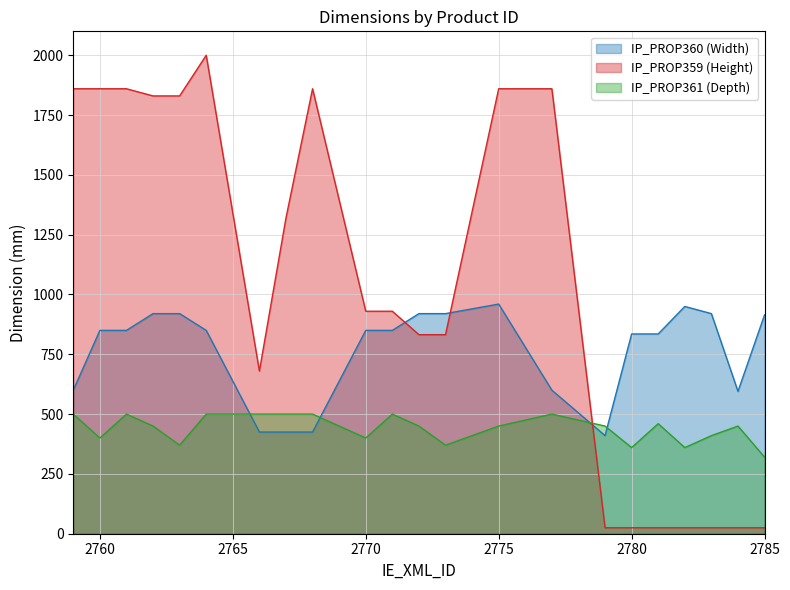

How many intersections are there between IP_PROP359 (Height) and IP_PROP360 (Width)?

3